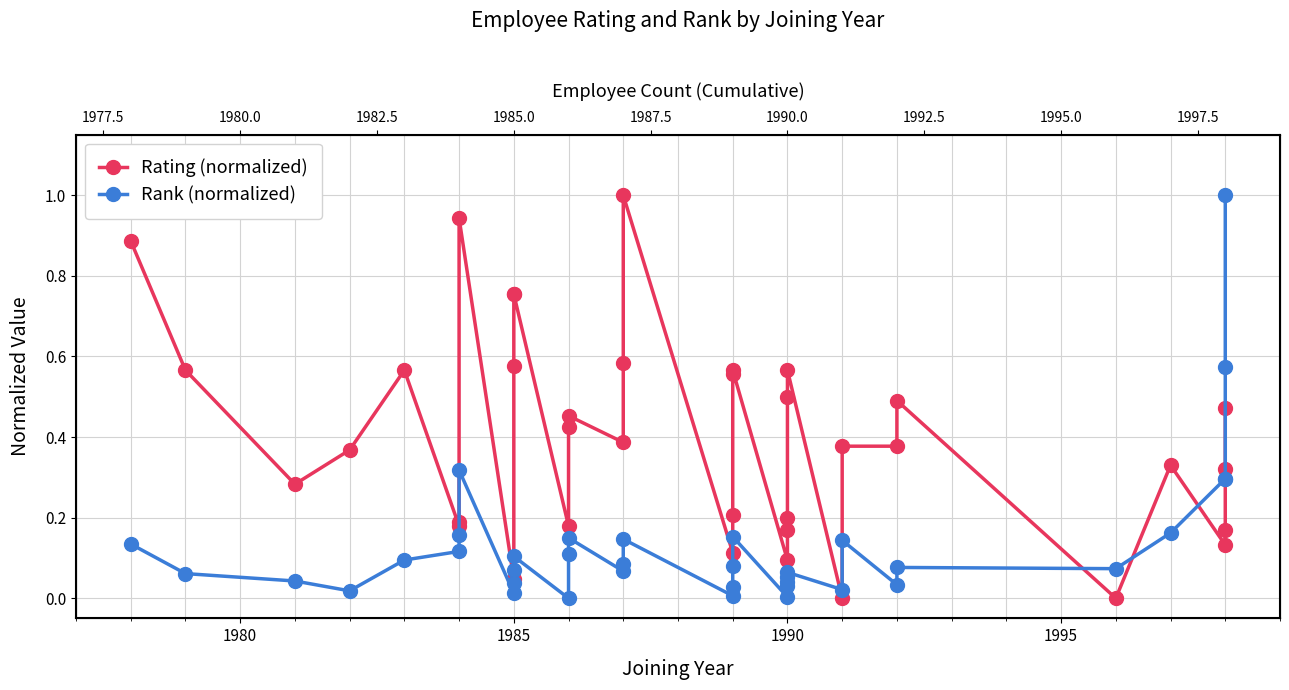

List the series in order of their overall mean, highest first.

Rating (normalized), Rank (normalized)